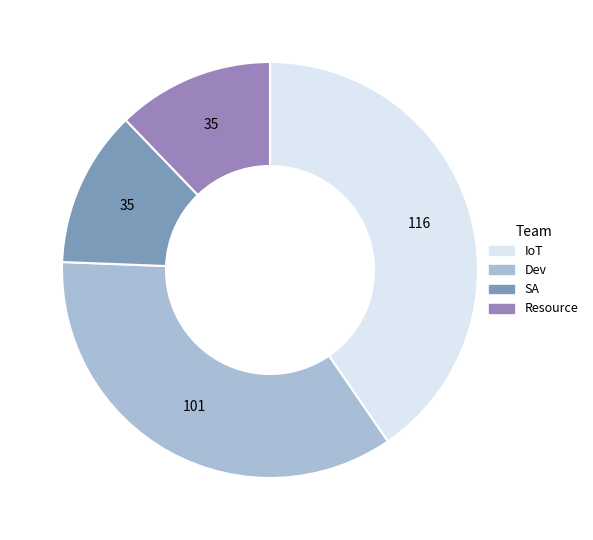

Is there a majority slice in this chart?

No